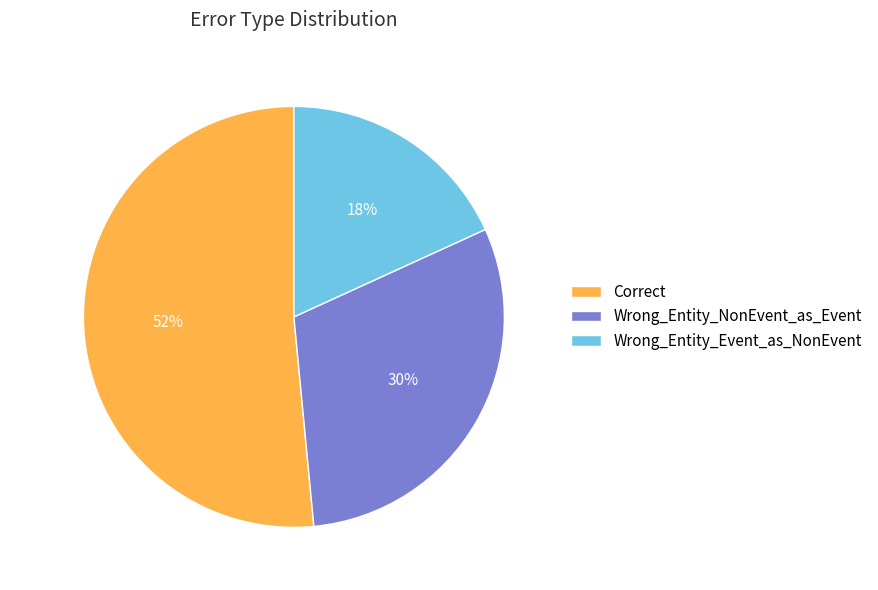

How many segments does this pie chart have?

3